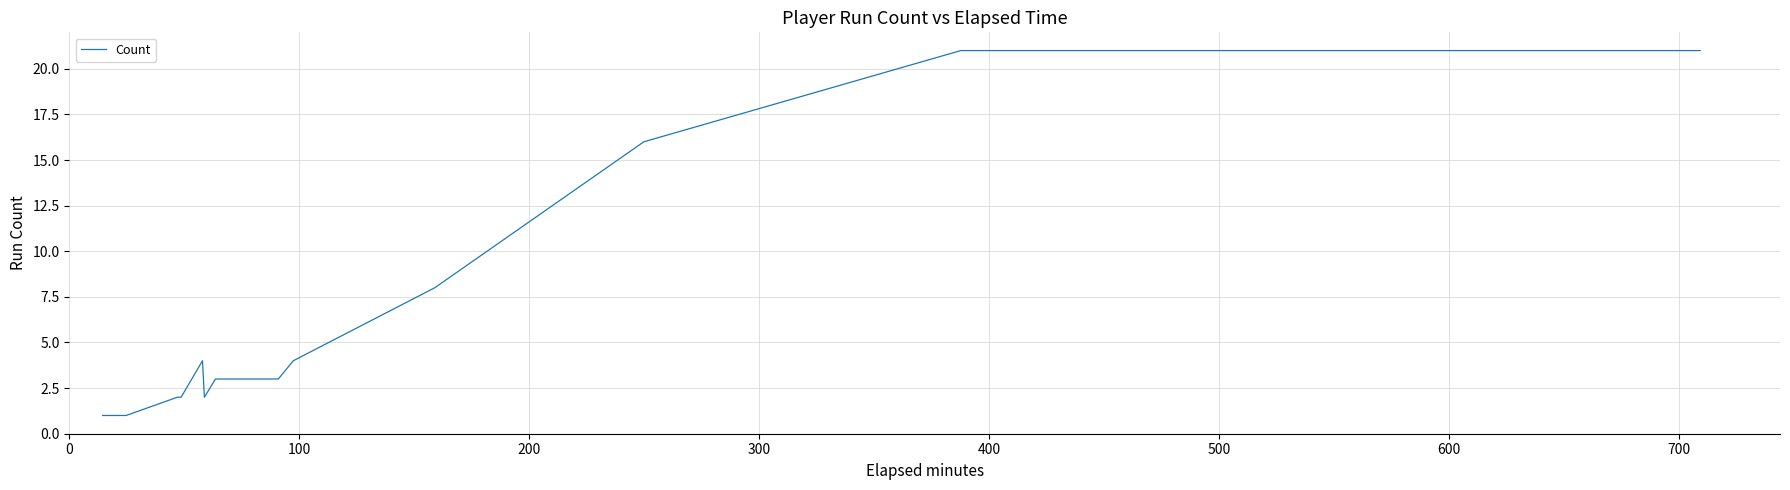

What is the difference between the maximum and minimum values?

20